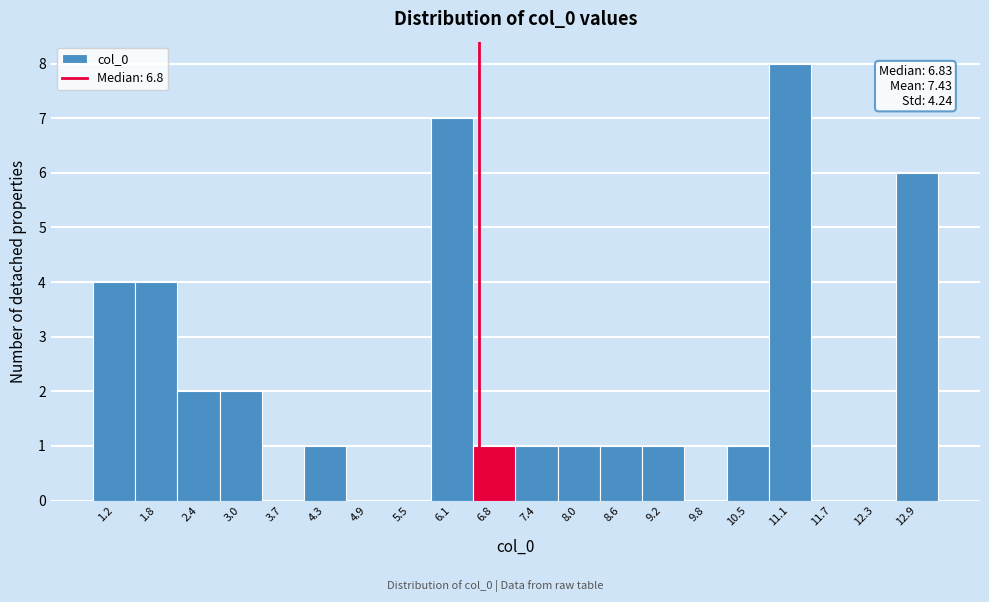

Reading left to right, what are all the values shown in this chart?

1.2=4	1.8=4	2.4=2	3.0=2	3.7=0	4.3=1	4.9=0	5.5=0	6.1=7	6.8=1	7.4=1	8.0=1	8.6=1	9.2=1	9.8=0	10.5=1	11.1=8	11.7=0	12.3=0	12.9=6